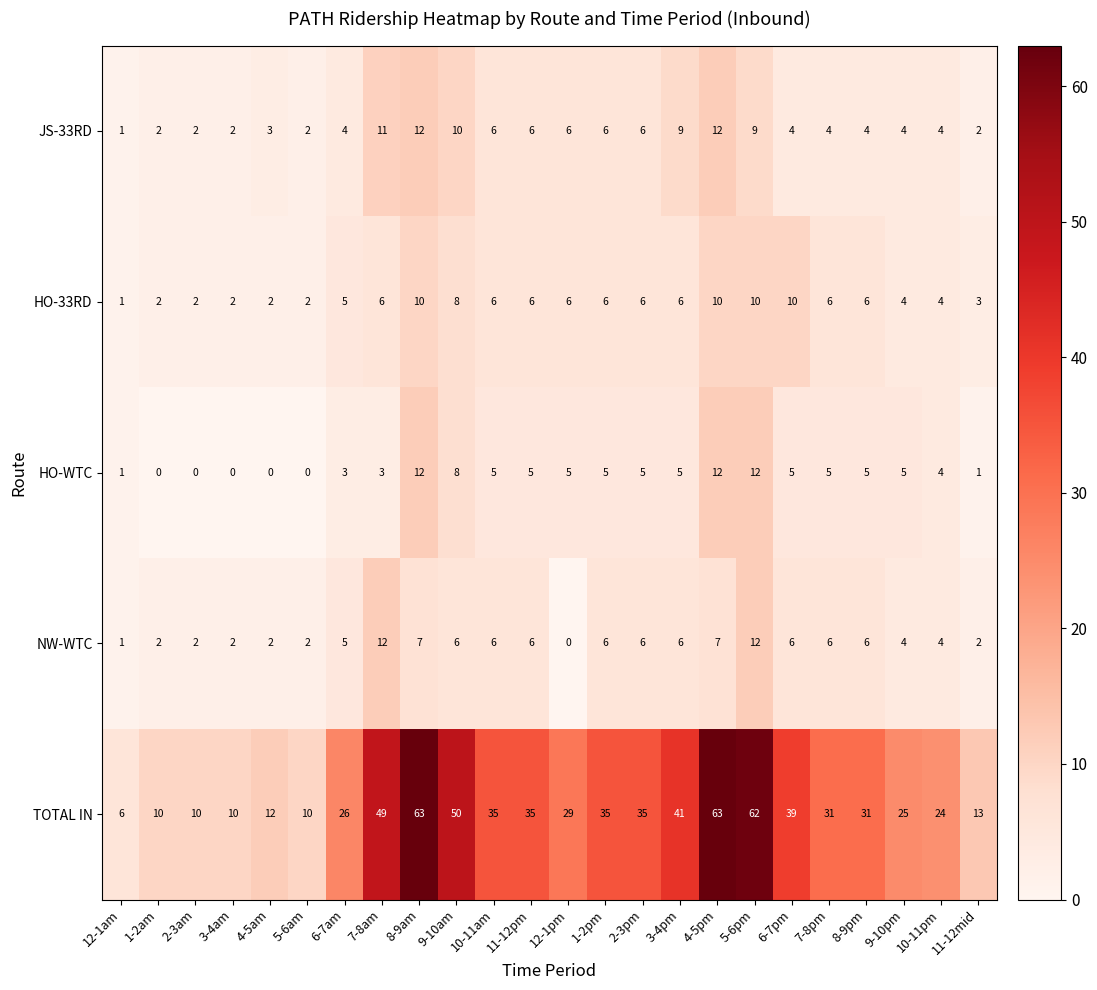

Which series has the largest range (max minus min)?

TOTAL IN